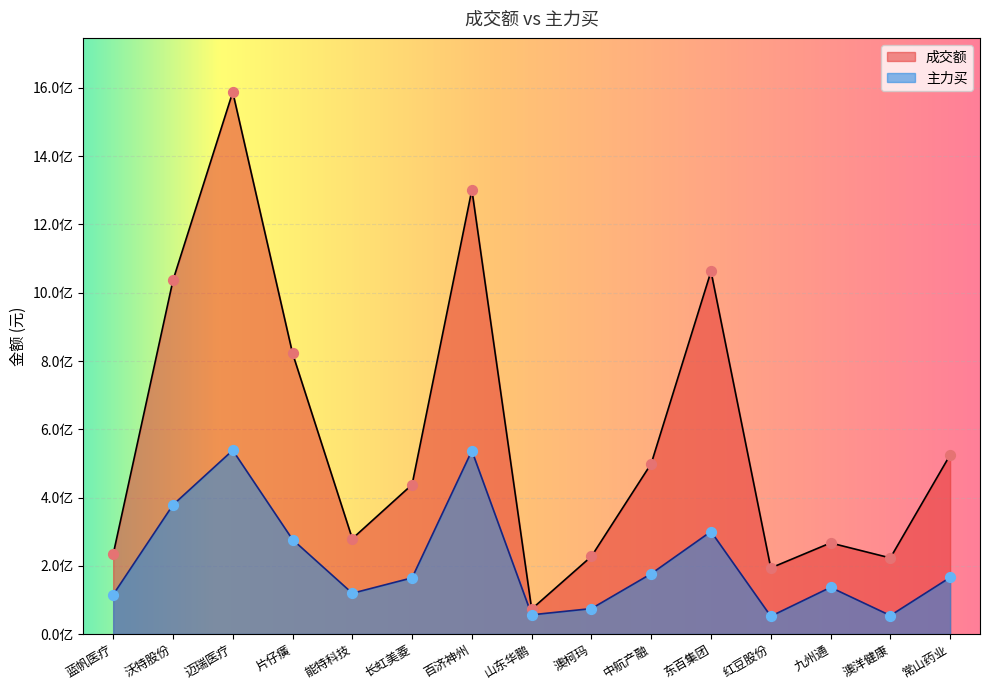

What is the total value across all series at 沃特股份?

1414641014